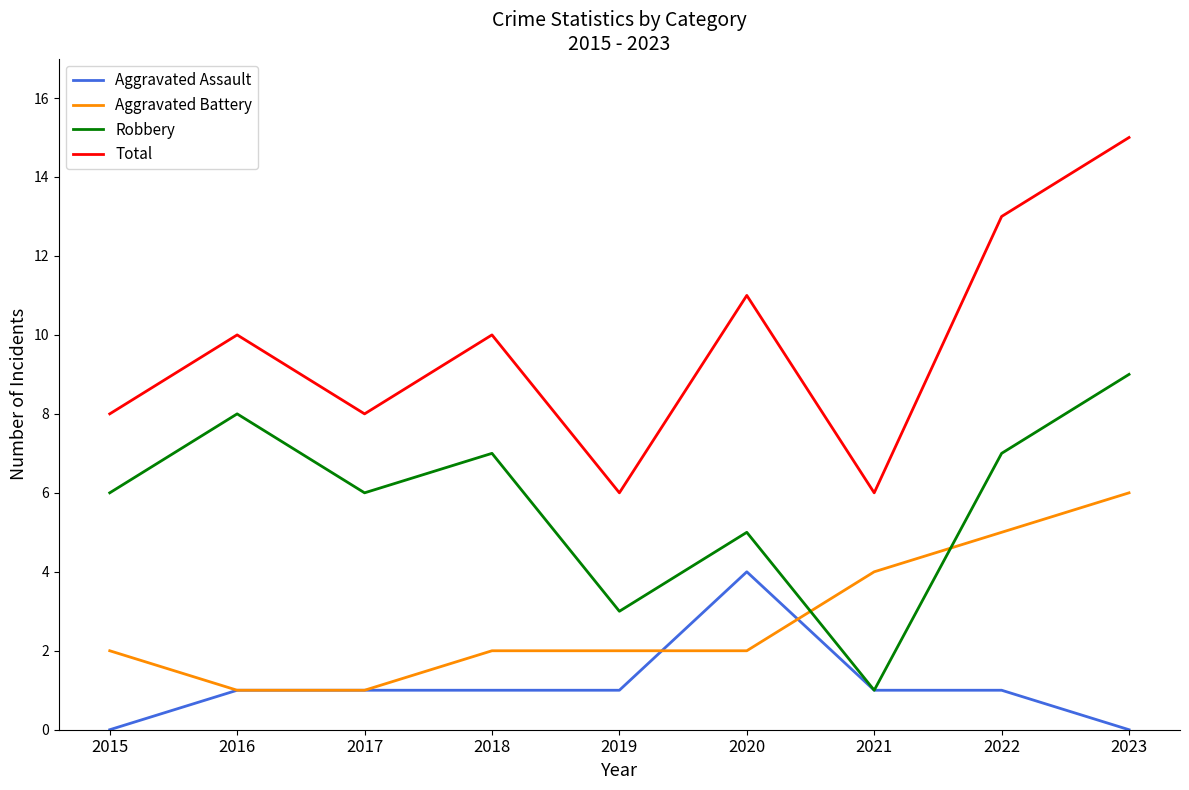

How many interior local peaks does the Total series have?

3